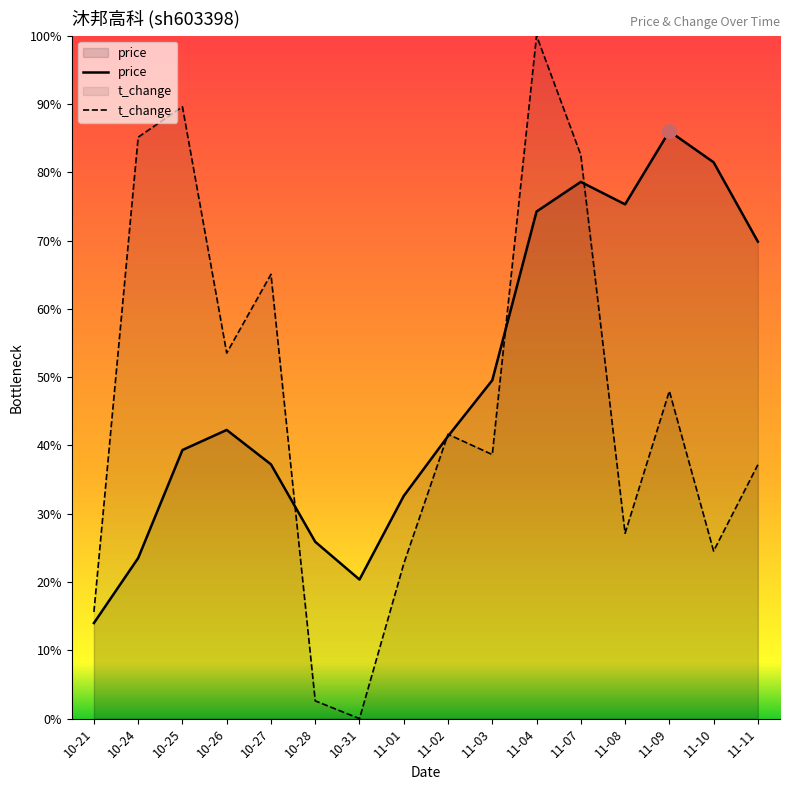

What is the sum of the price values at 11-09 and 11-07?

80.0